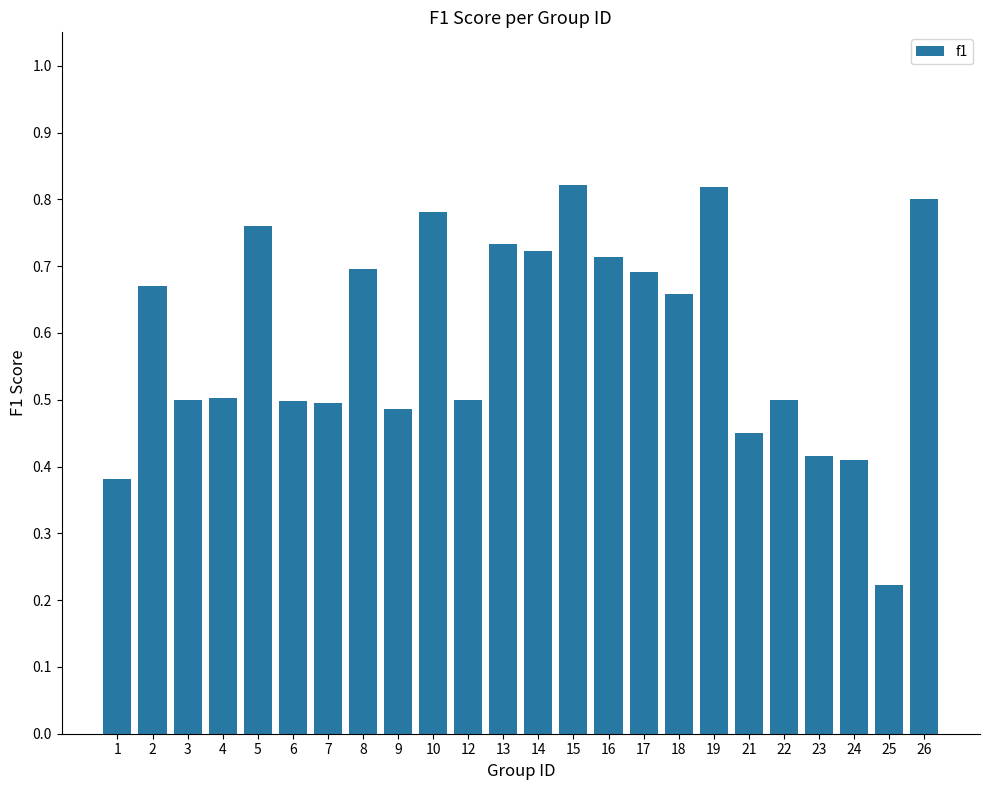

Between 21 and 14, which is larger?

14